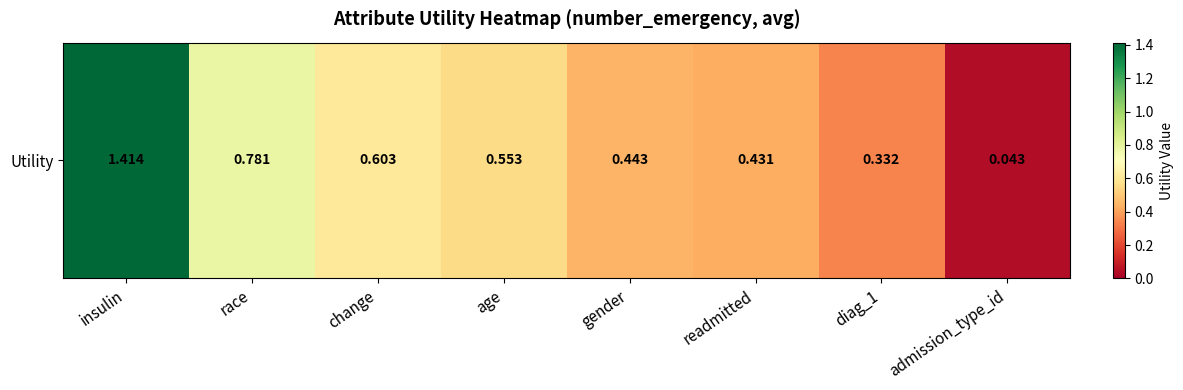

Reading left to right, list all the values displayed in this chart.

insulin=1.4	race=0.8	change=0.6	age=0.6	gender=0.4	readmitted=0.4	diag_1=0.3	admission_type_id=0.0